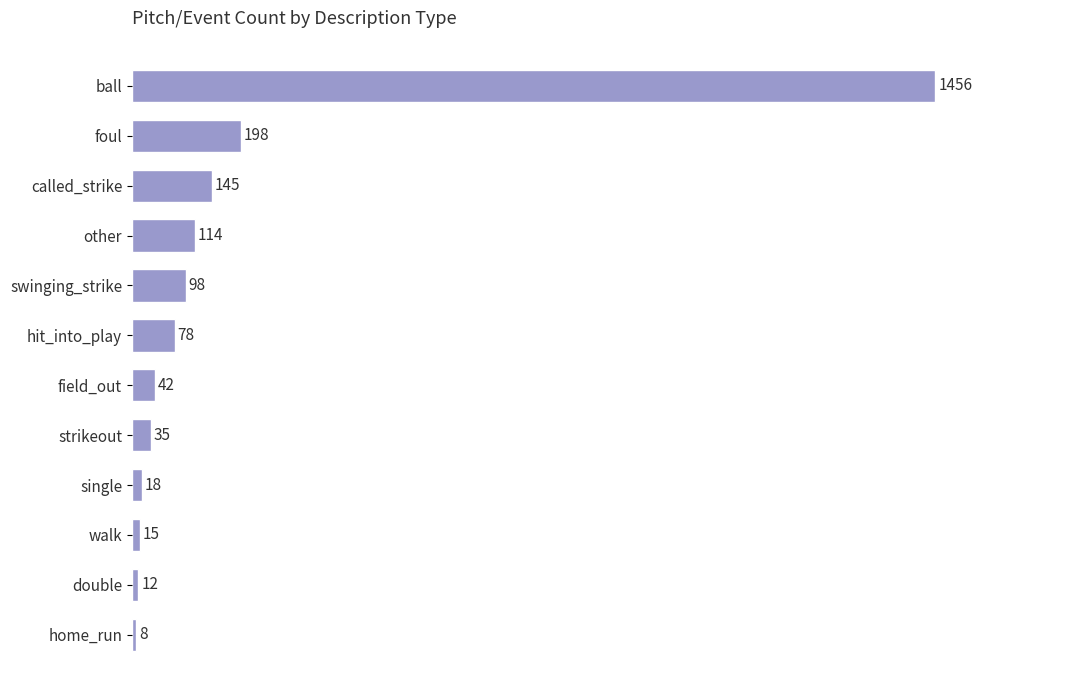

Is it true that the value at single is 18?

True